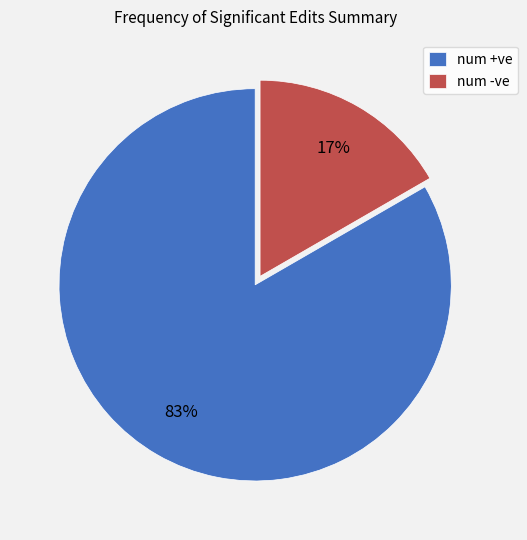

Do num +ve and num -ve together represent more than half of the pie?

Yes